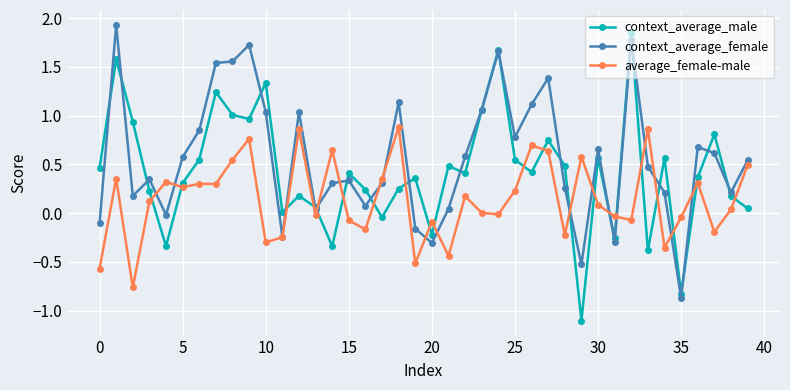

How many times do context_average_male and average_female-male cross each other?

21